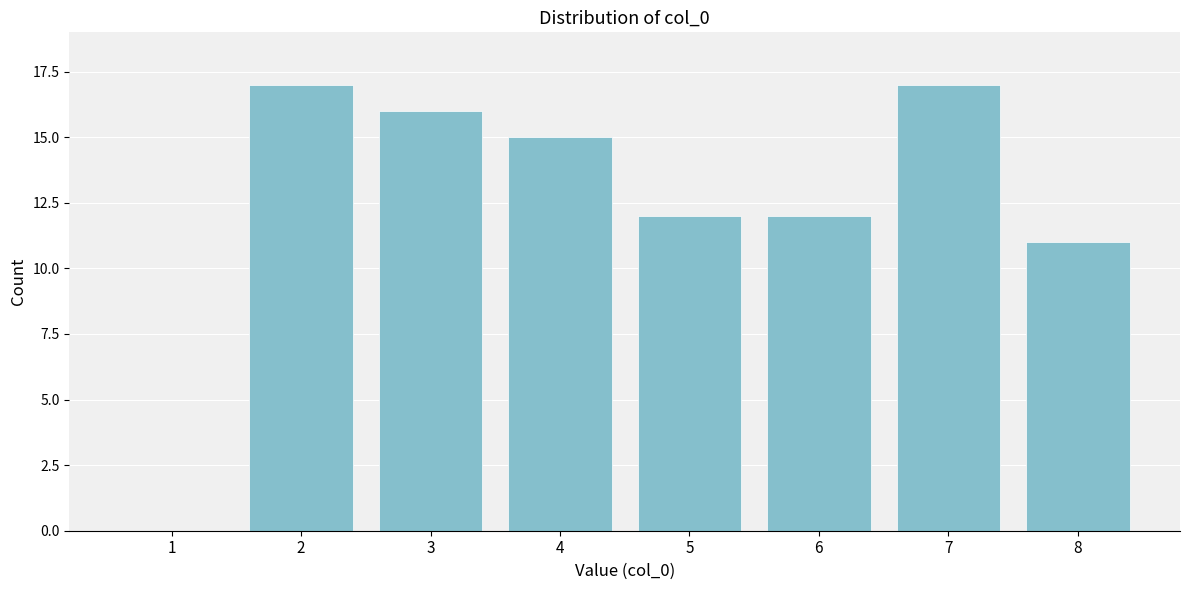

Reading left to right, what are all the values shown in this chart?

1=0	2=17	3=16	4=15	5=12	6=12	7=17	8=11